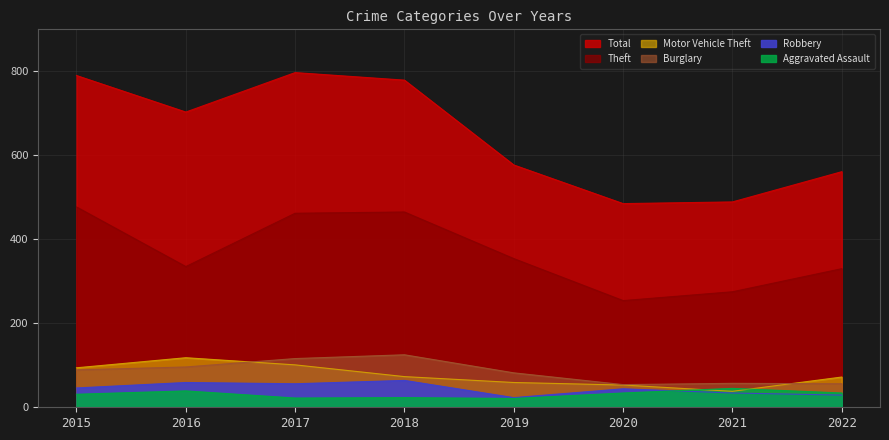

Rank the series by their maximum value, from highest to lowest.

Total, Theft, Burglary, Motor Vehicle Theft, Robbery, Aggravated Assault